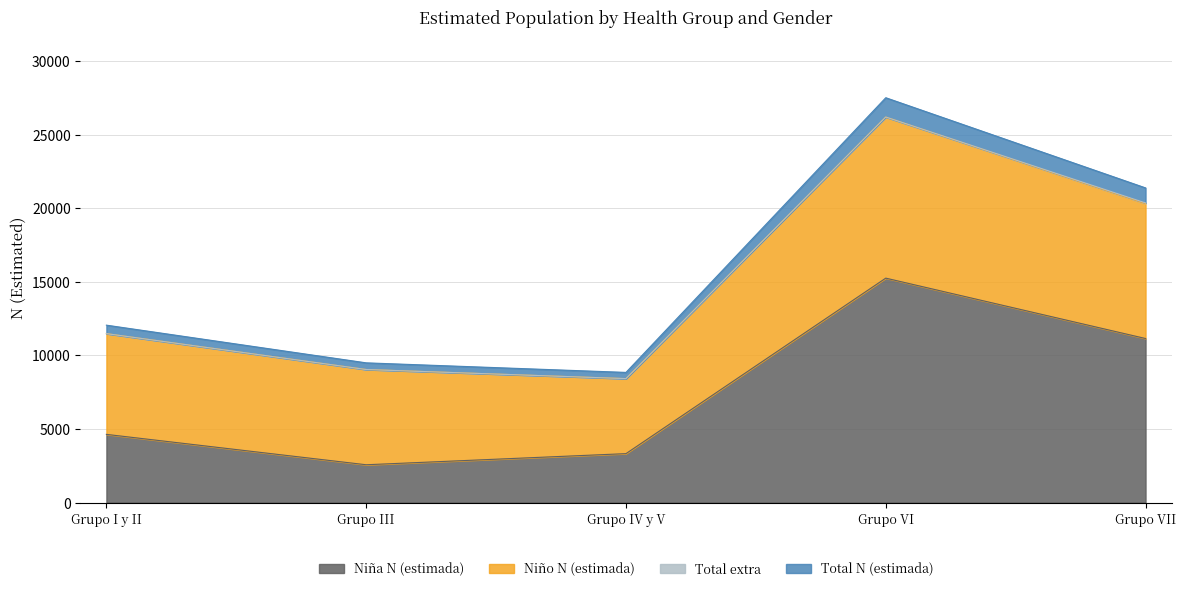

The value of Nino N (lim sup IC) at Grupo IV y V is 2689.5. True or false?

False